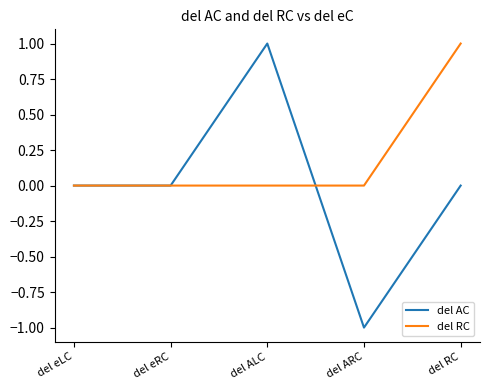

Reading left to right, extract all data points from this chart.

del AC: 0	0	1	-1	0
del RC: 0	0	0	0	1